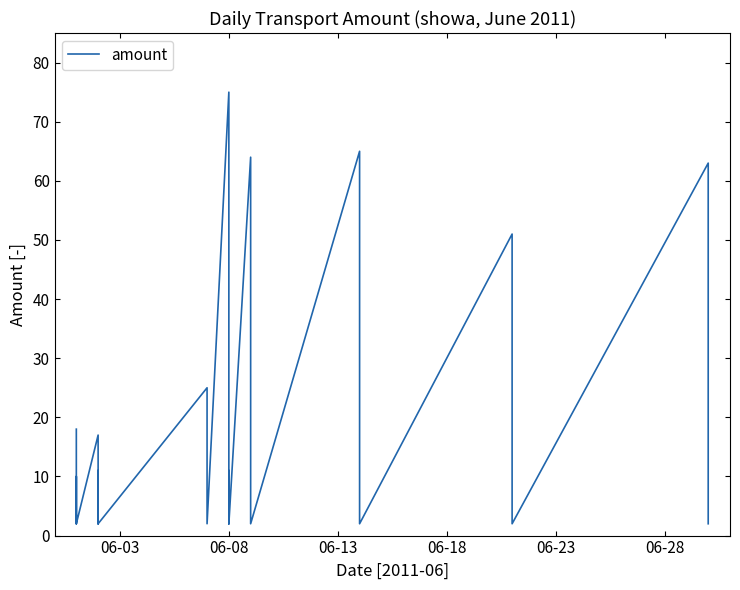

What is the sum of all values?

442